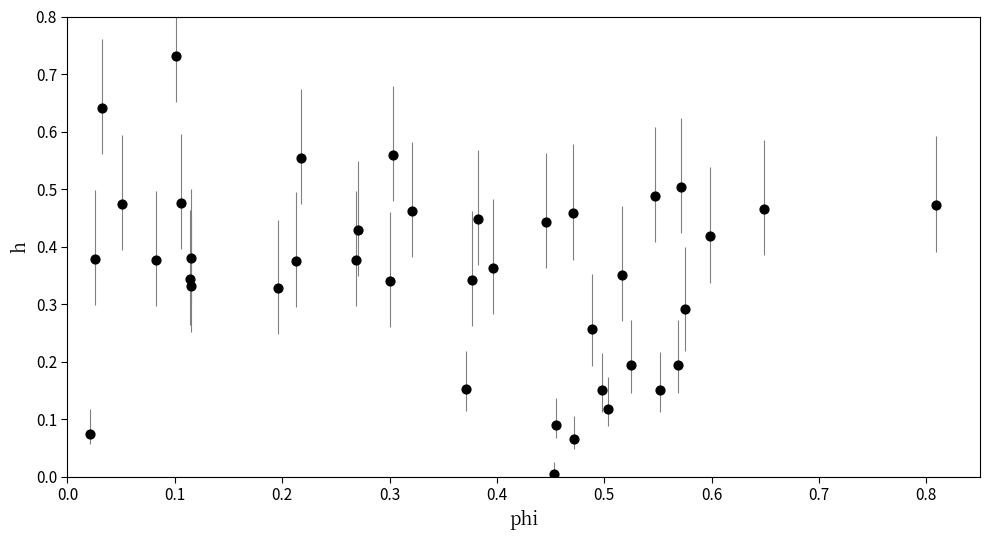

What is the range of X values (max minus min)?

0.8